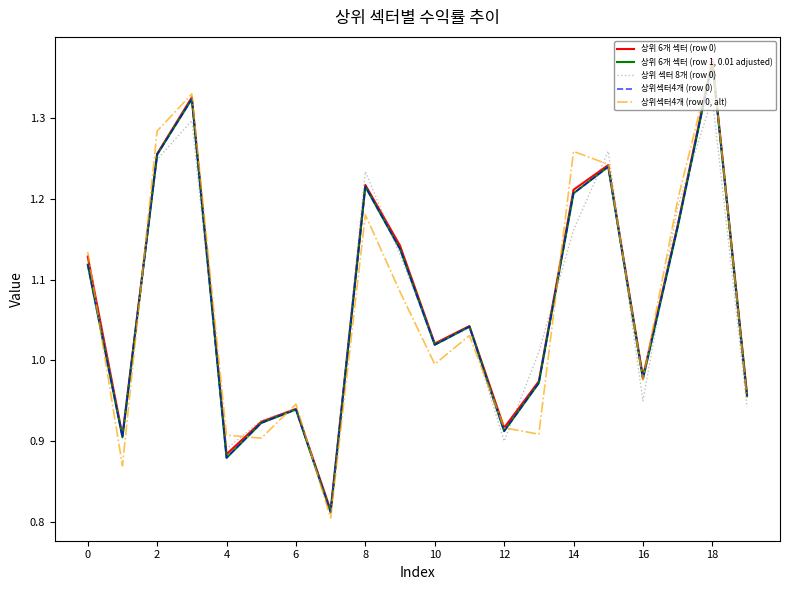

True or false: 상위 6개 섹터 (row 0) and 상위섹터4개 (row 0) intersect in this chart.

False